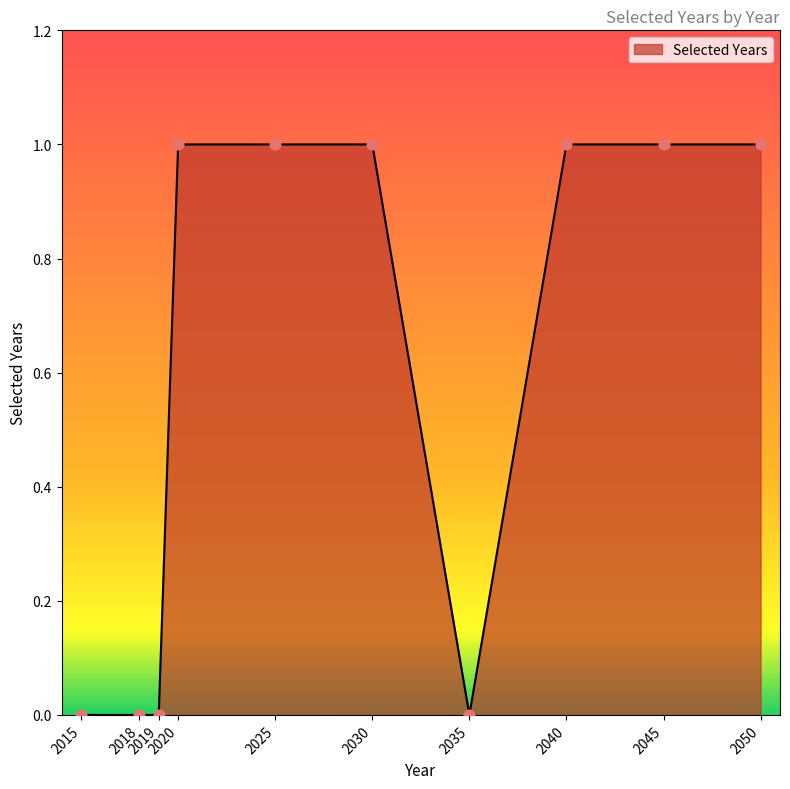

What is the change in value from 2015 to 2025?

+1